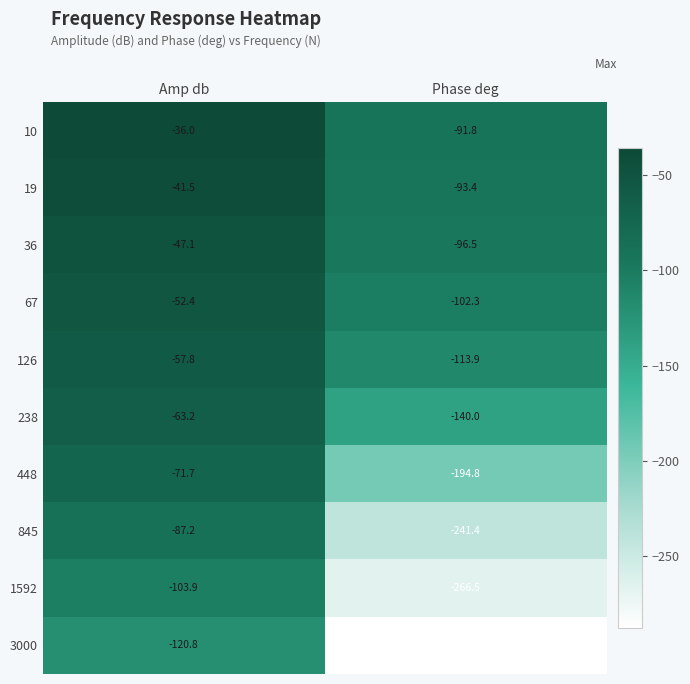

Which category has the lowest value across all series?

Phase deg